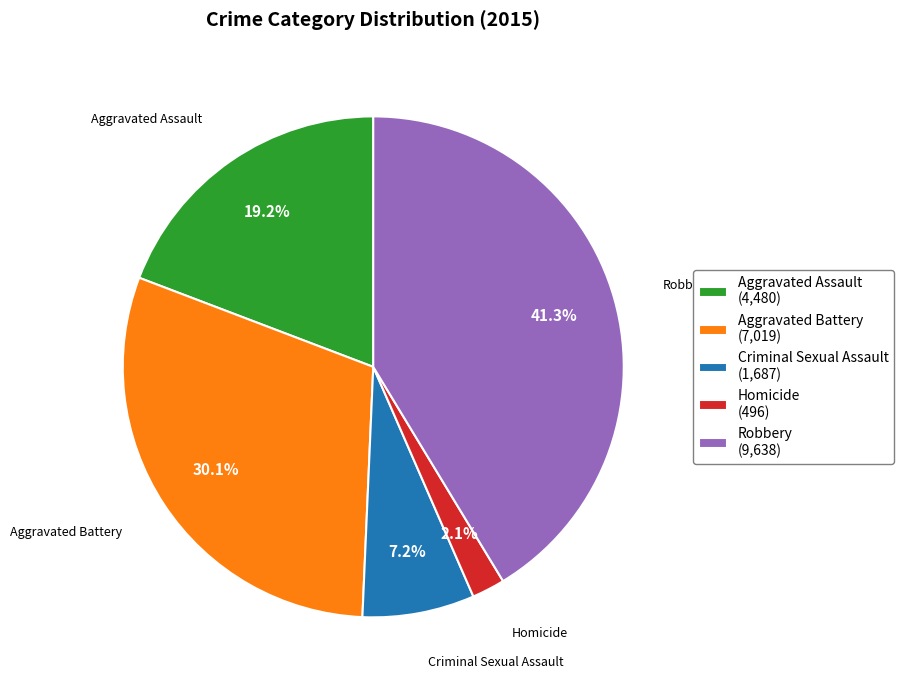

Rank the categories by value from lowest to highest.

Homicide, Criminal Sexual Assault, Aggravated Assault, Aggravated Battery, Robbery